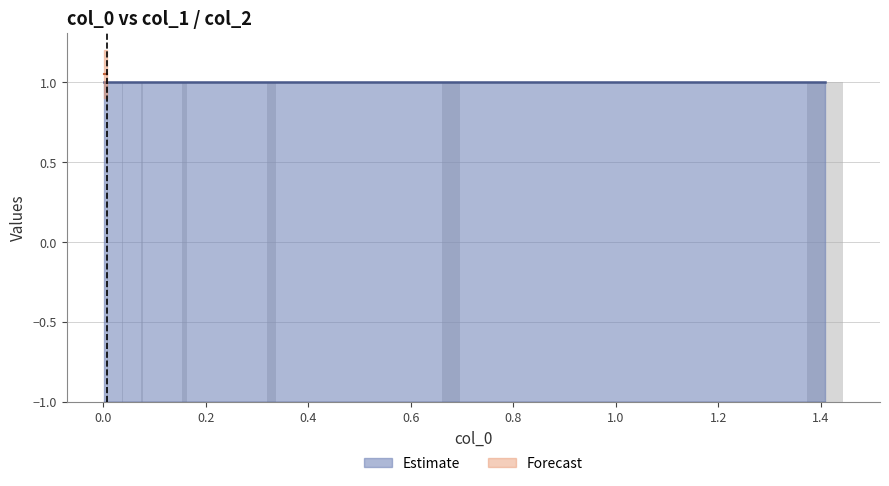

Are the bars horizontal?

No